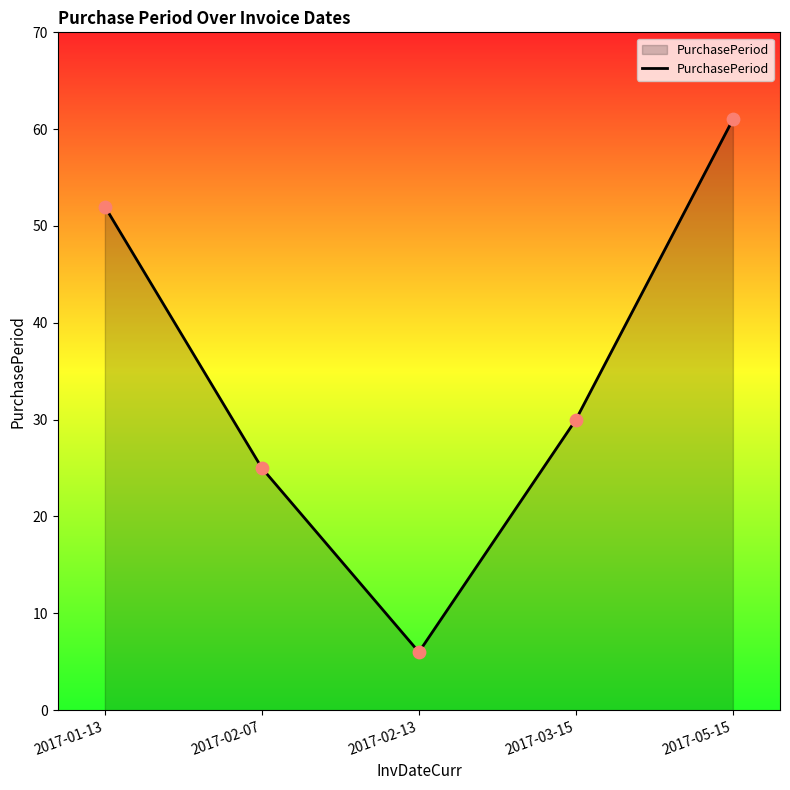

What is the change in value from 2017-02-07 to 2017-03-15?

+5